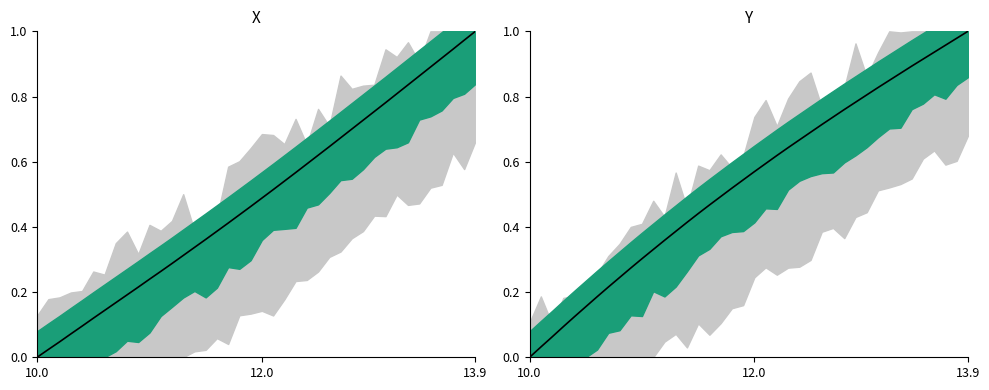

Is the value of X at 12.0 greater than the value of Y at 14?

No